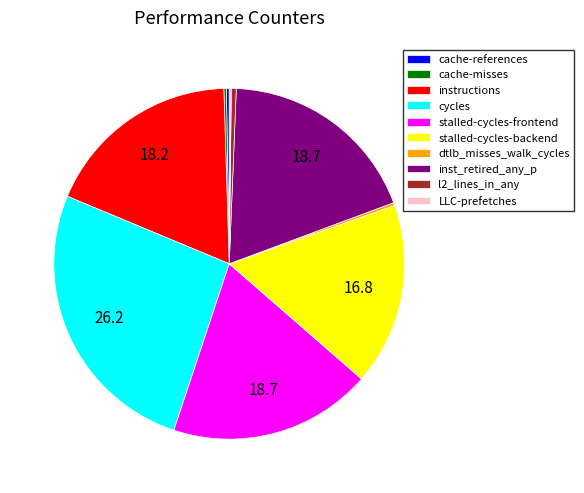

True or false: cycles accounts for 17% of the total.

False